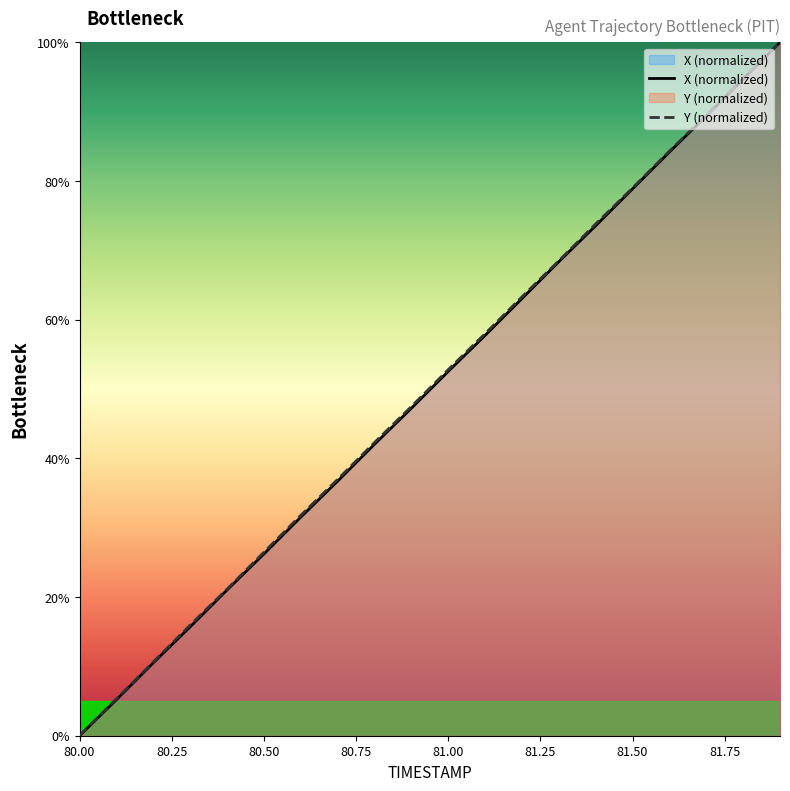

What is the greatest value displayed?

100.0